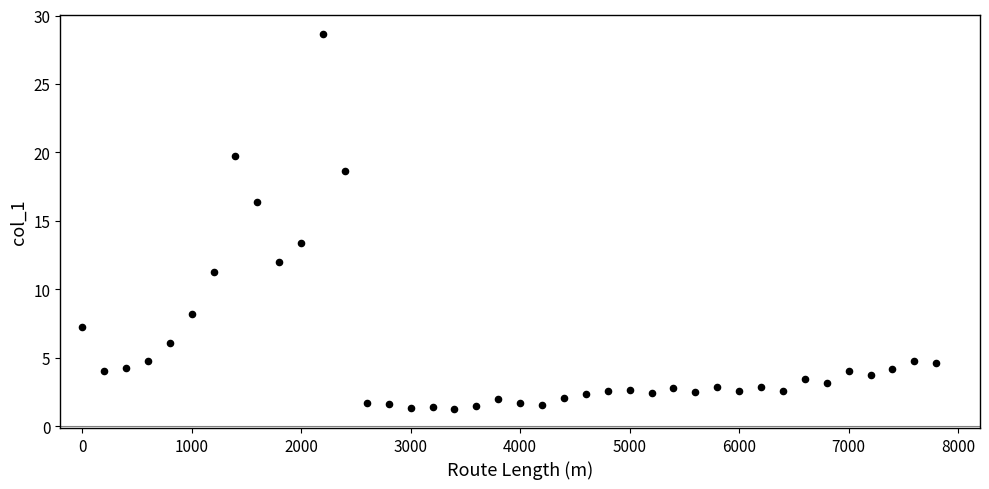

What Y value in the scatter plot is closest to 14?

13.4